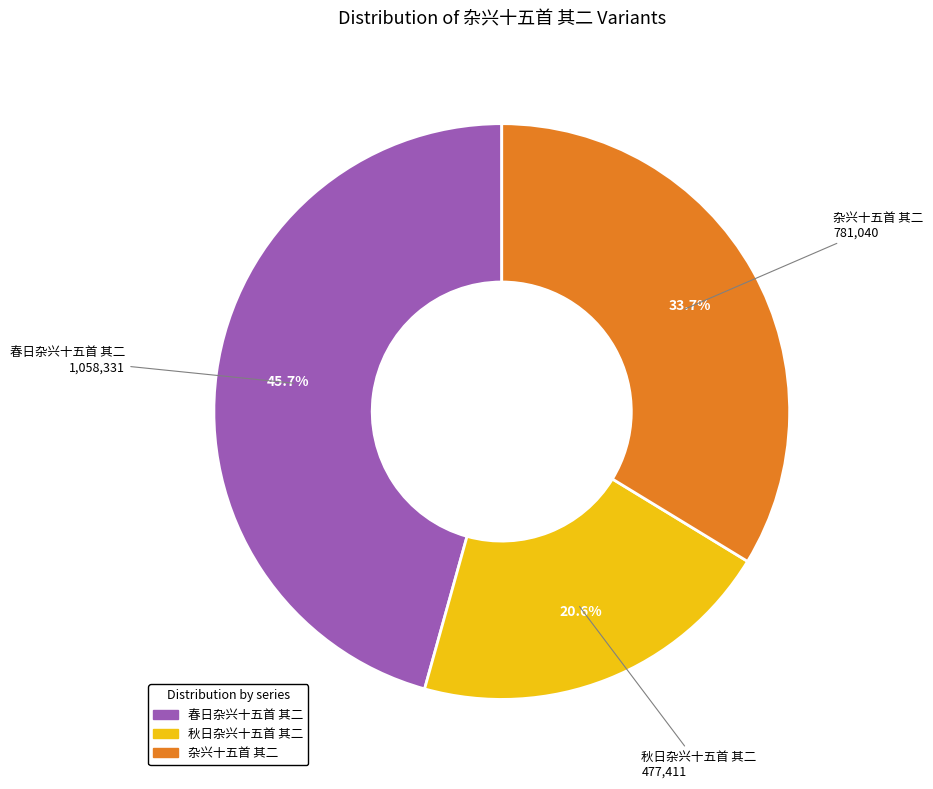

How much of the chart is everything except 春日杂兴十五首 其二?

54.3%